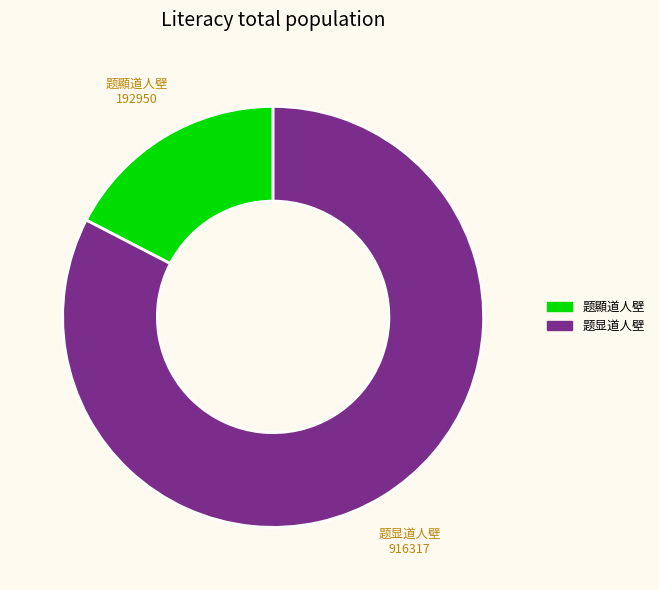

Rank the categories by value from highest to lowest.

题显道人壁, 题顯道人壁